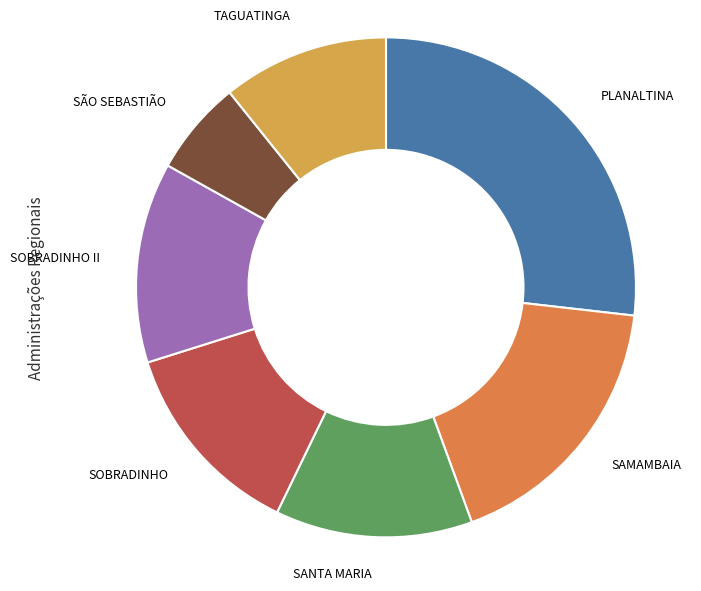

Which slice is the largest?

PLANALTINA